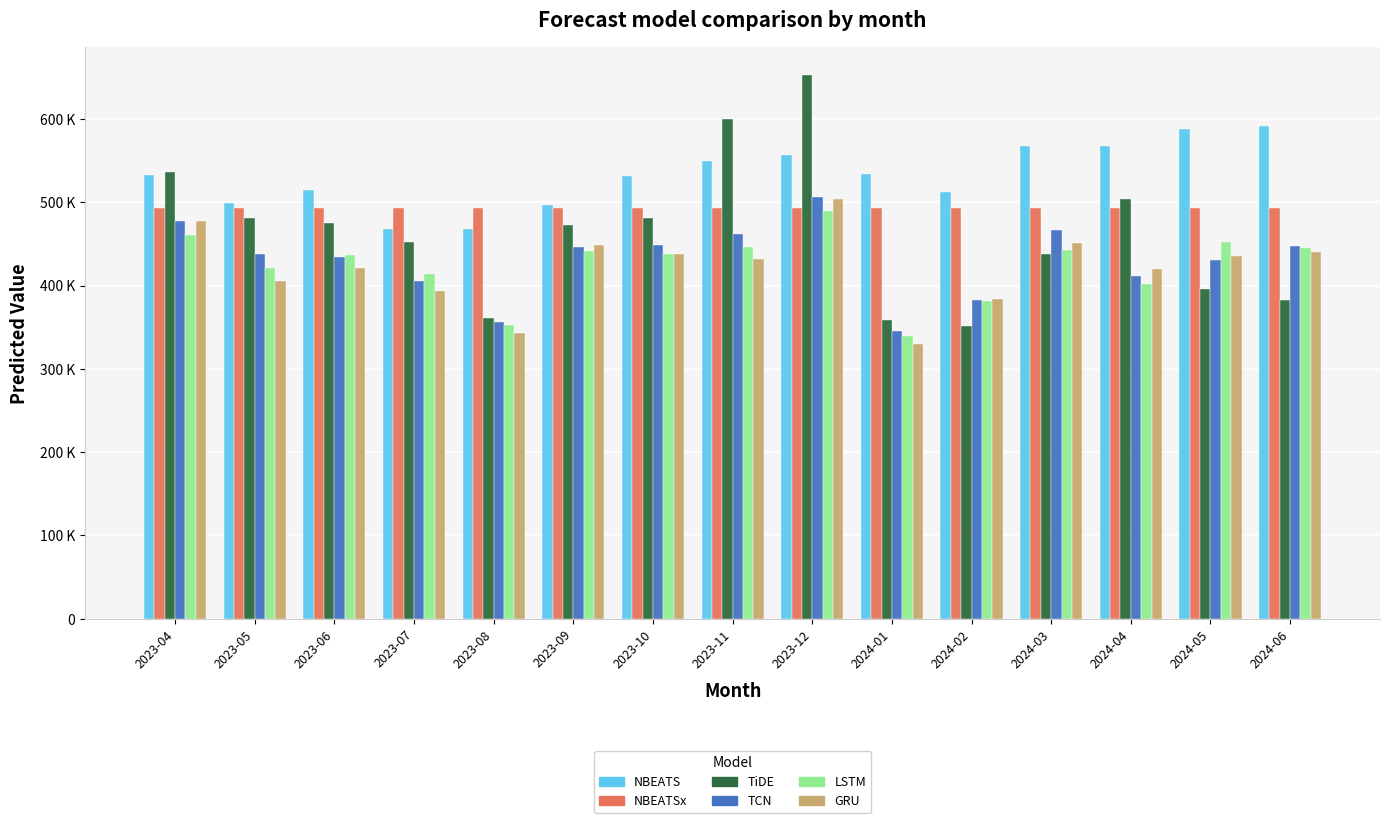

Does the chart contain stacked bars?

No